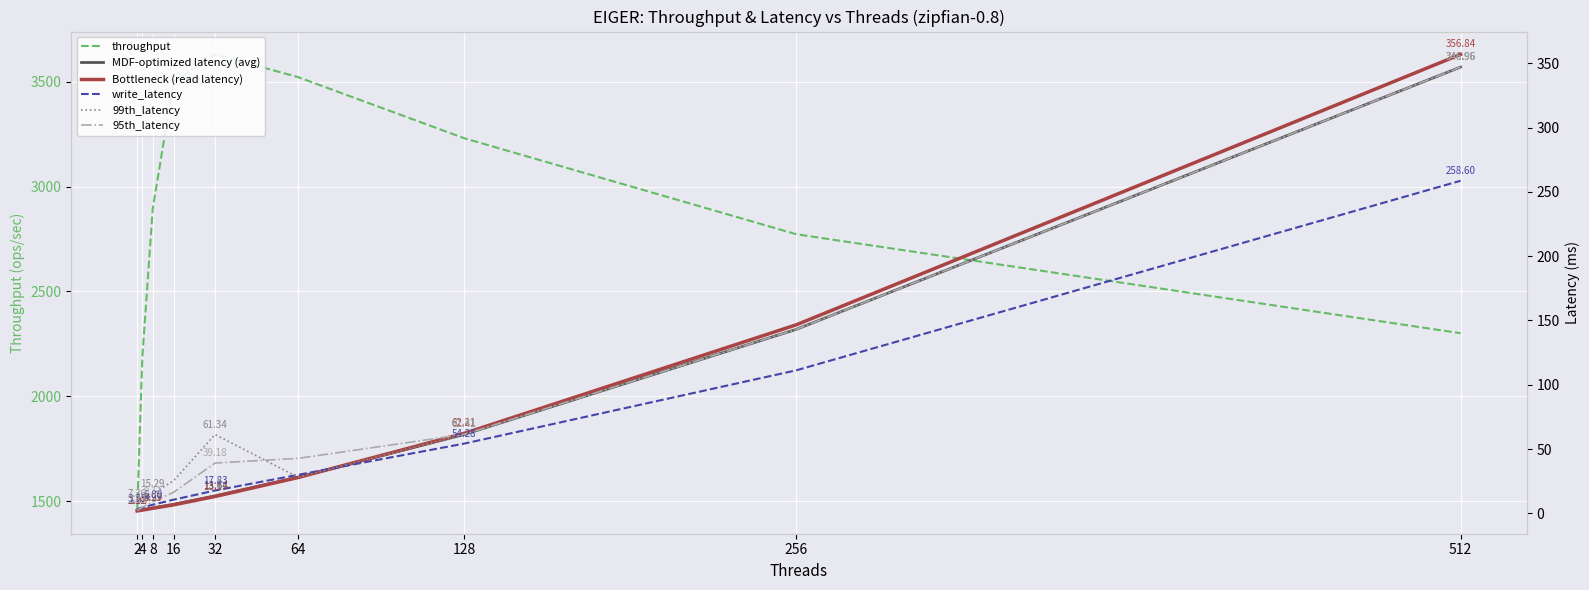

What value does the throughput series have at 4?

2191.3